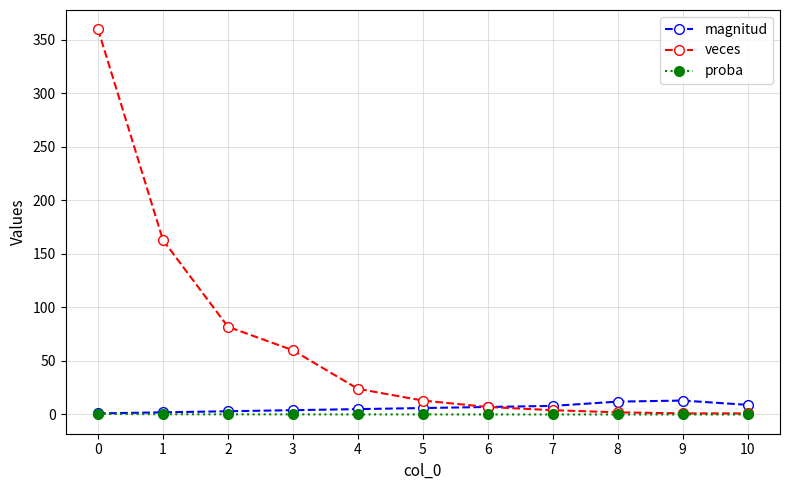

How many lines are shown in the chart?

3